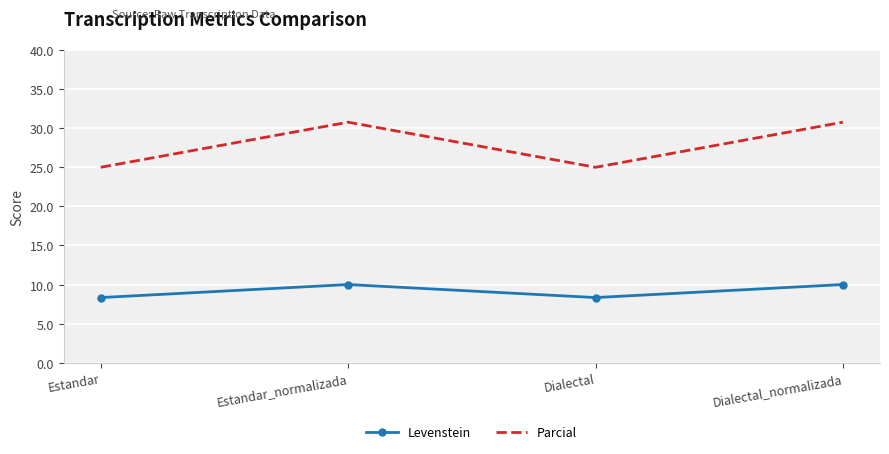

What is the difference between the Levenstein values at Dialectal_normalizada and Dialectal?

1.7